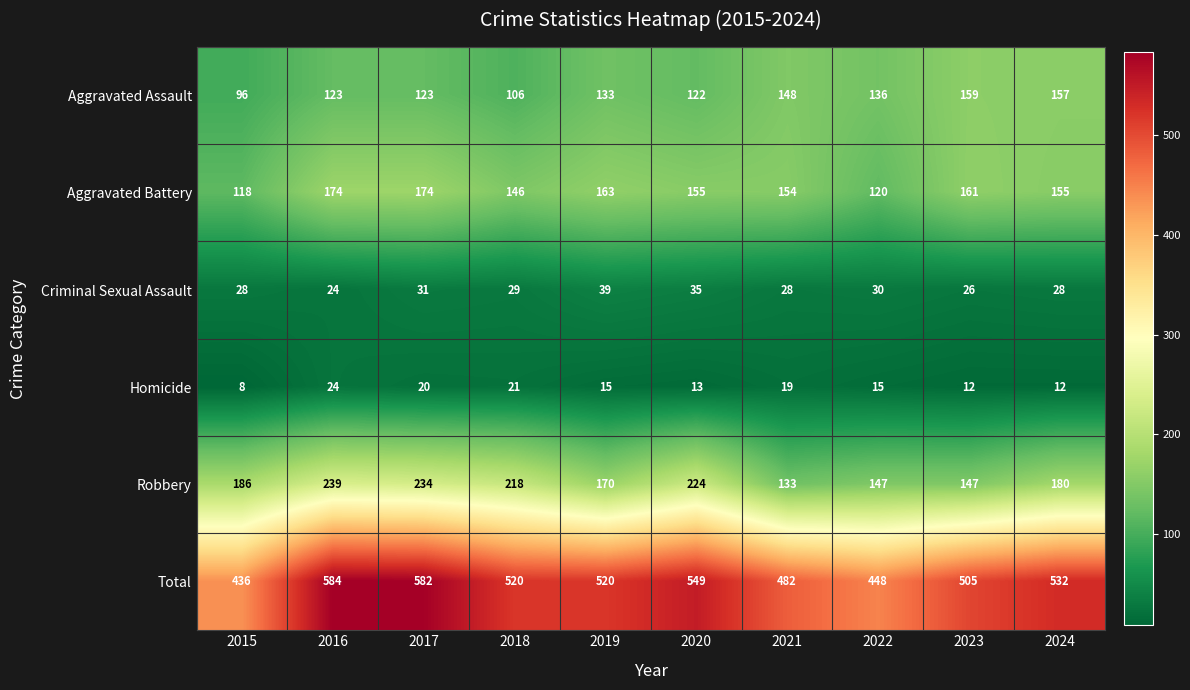

At which category does the chart reach its minimum across all series?

2015